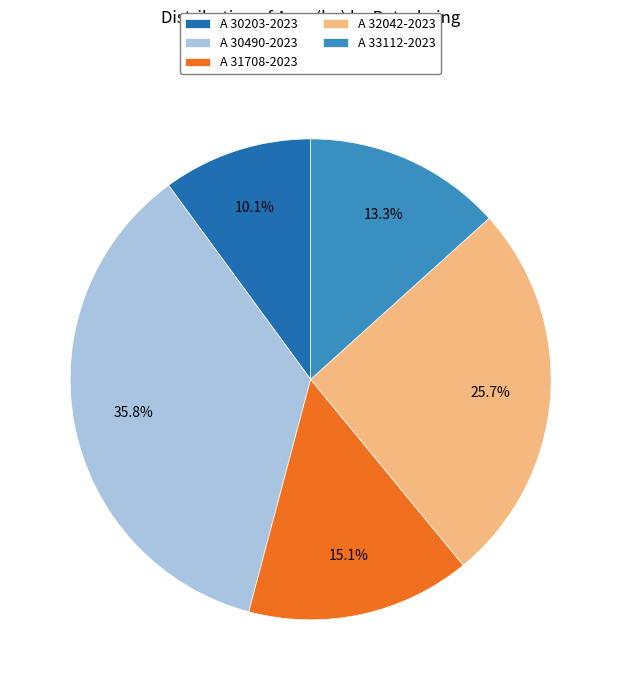

Rank the categories by value from highest to lowest.

A 30490-2023, A 32042-2023, A 31708-2023, A 33112-2023, A 30203-2023